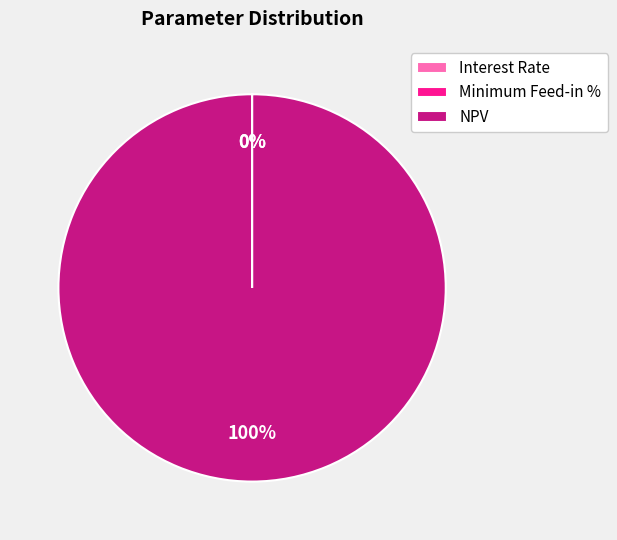

Which slice is the largest?

NPV